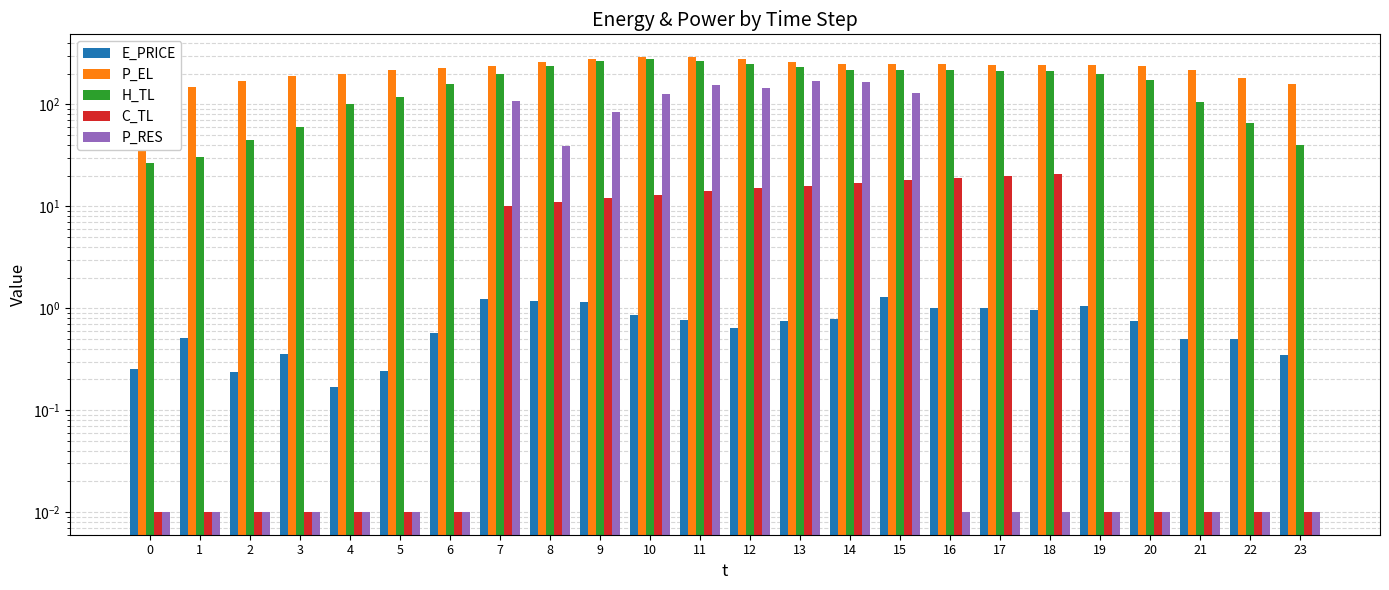

What is the average value of the E_PRICE series?

0.7